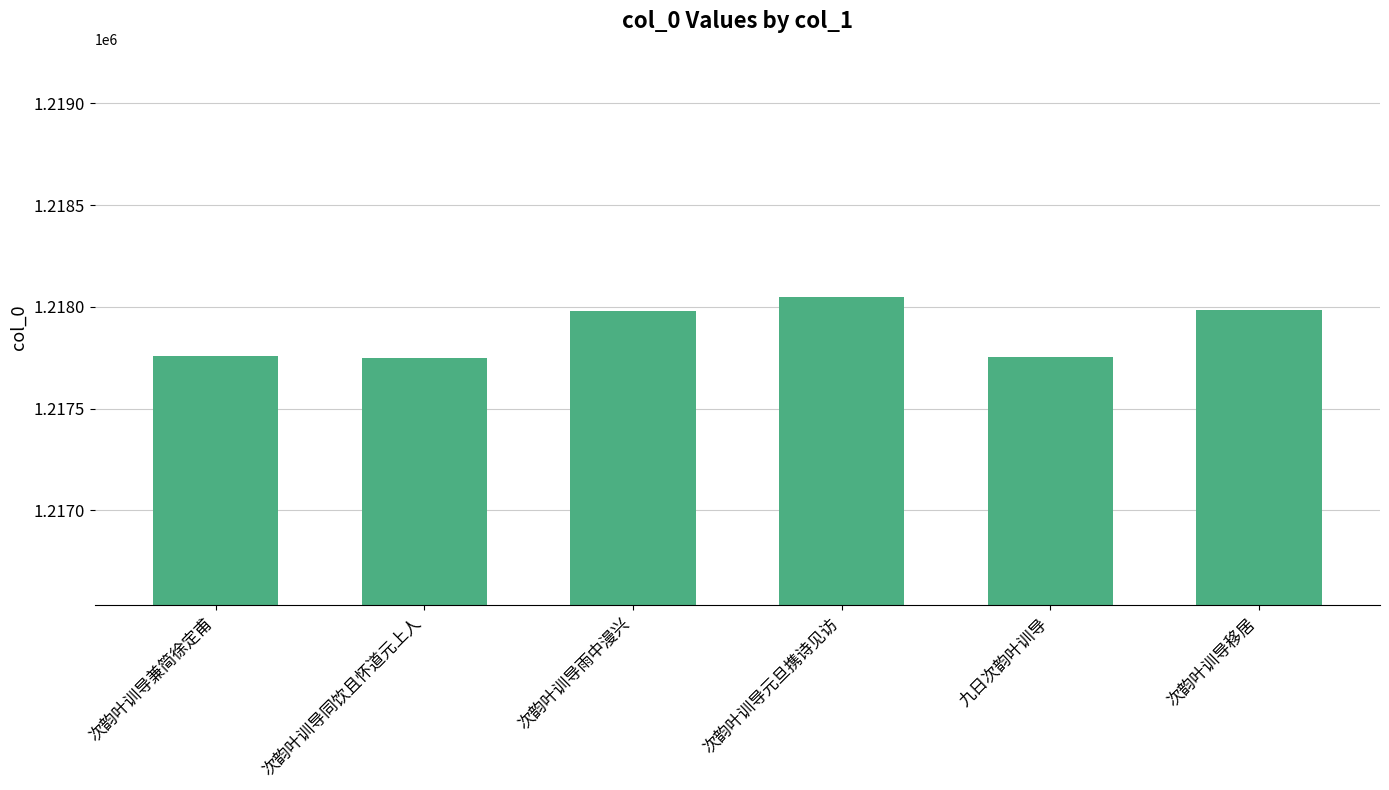

What is the change in value from 次韵叶训导同饮且怀道元上人 to 次韵叶训导移居?

+235